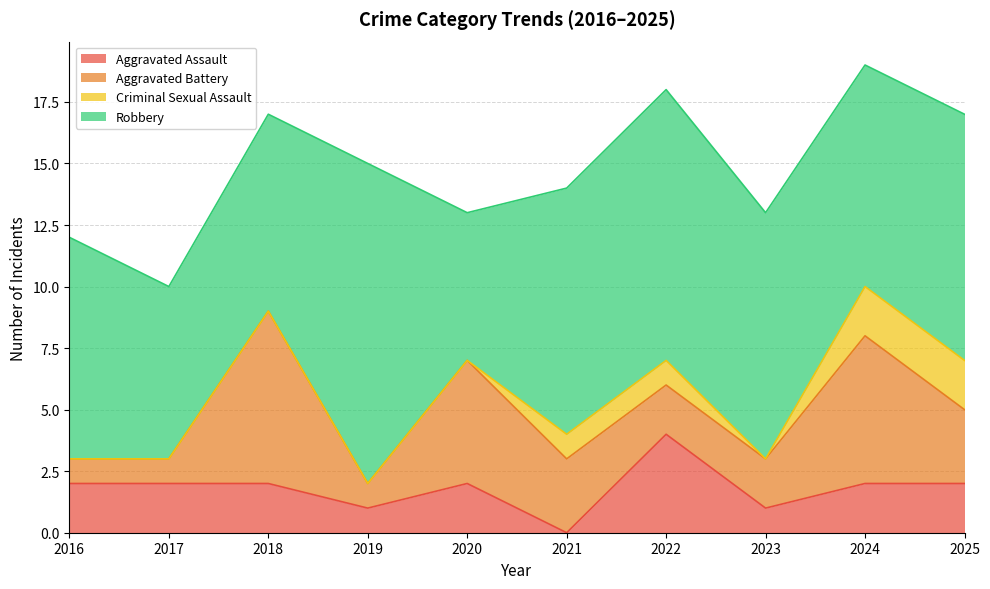

At how many categories does at least one series exceed 6?

9